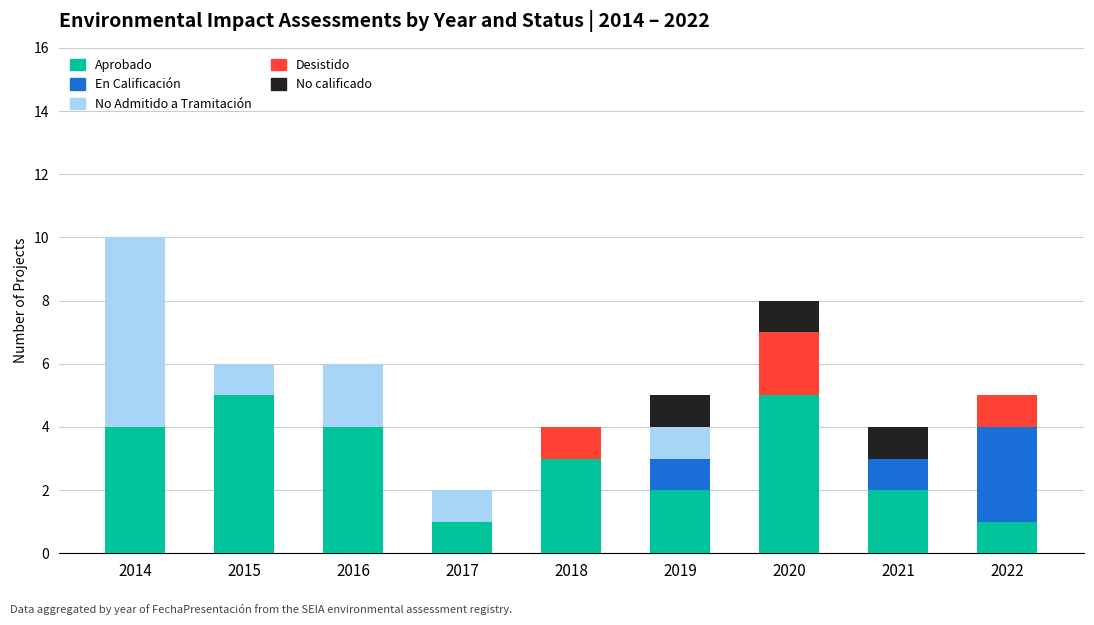

What is the maximum value for Aprobado?

5